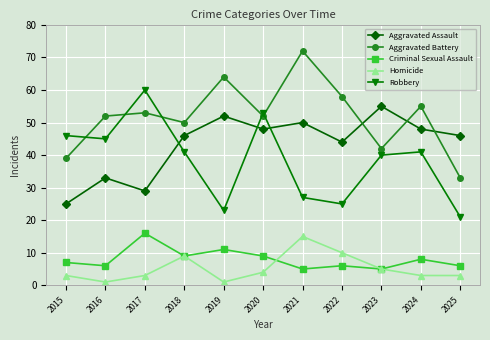

Count the number of data series in this chart.

5